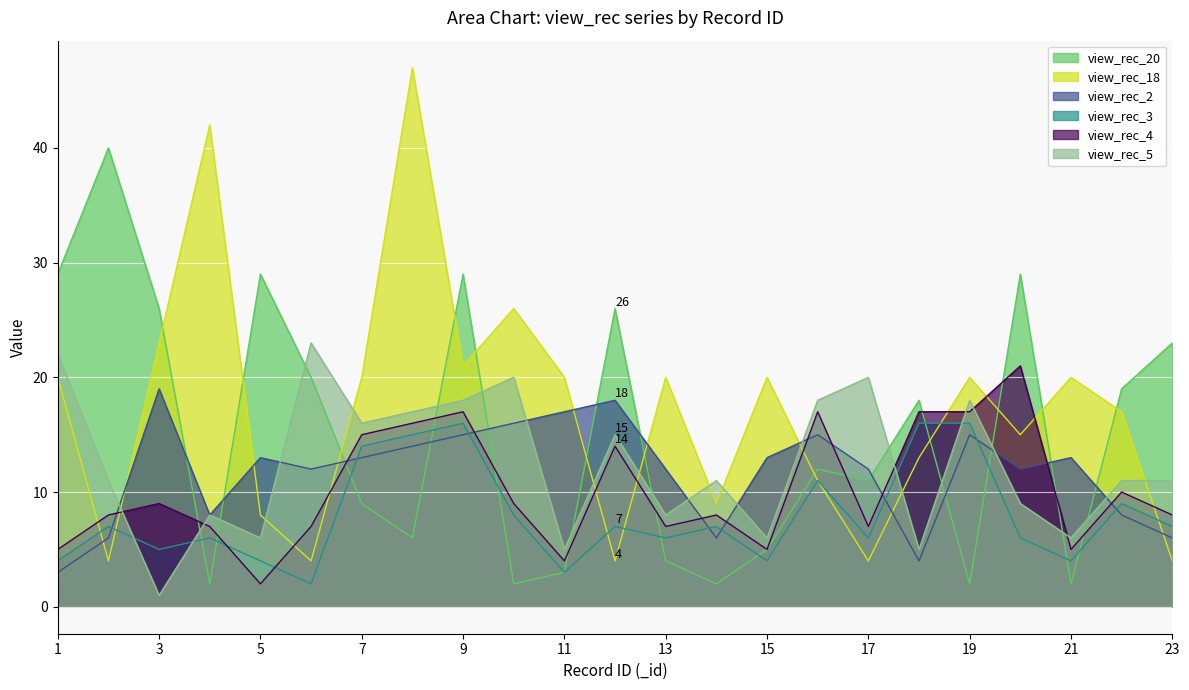

What is the difference between the second highest and second lowest values in the view_rec_2 series?

14